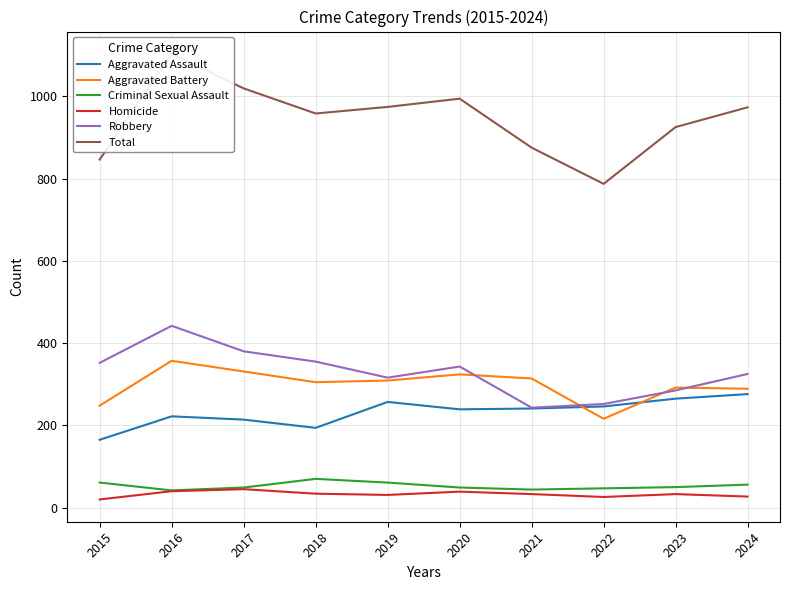

What are all the series names shown in the legend?

Aggravated Assault, Aggravated Battery, Criminal Sexual Assault, Homicide, Robbery, Total